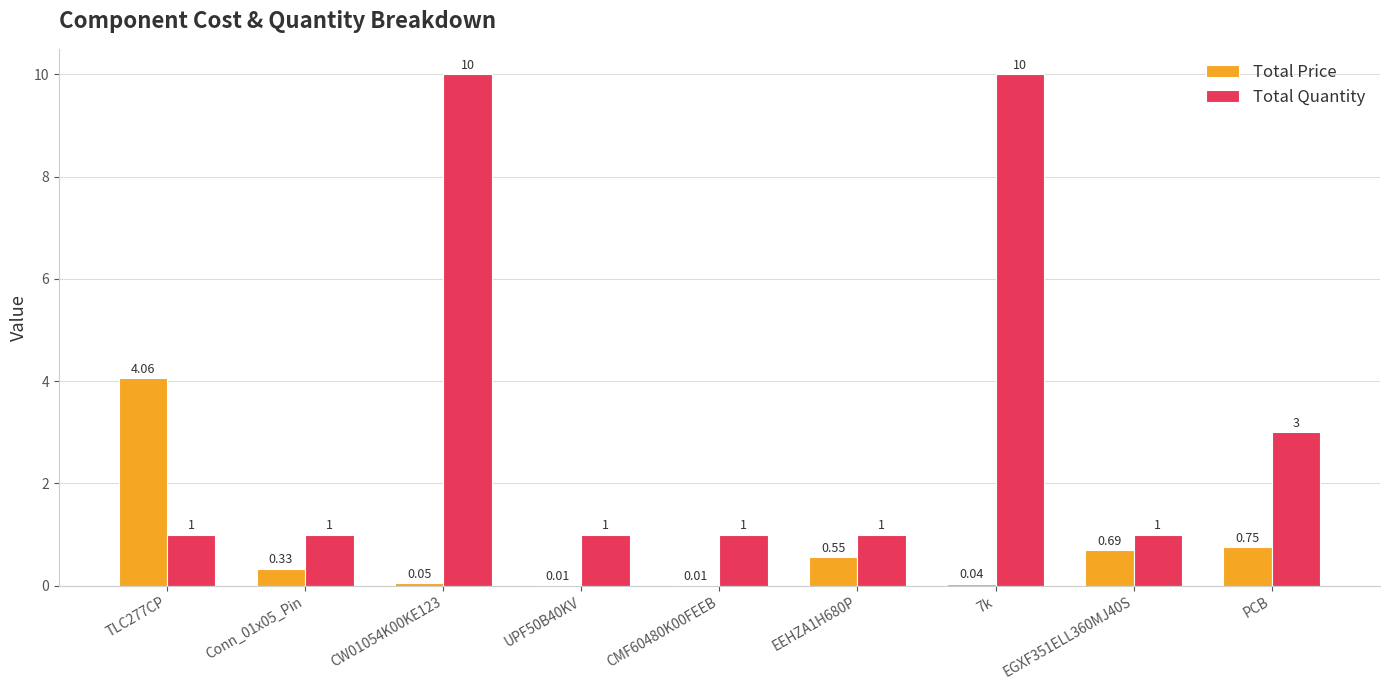

Is the value of Total Price at PCB greater than the value of Total Quantity at TLC277CP?

No